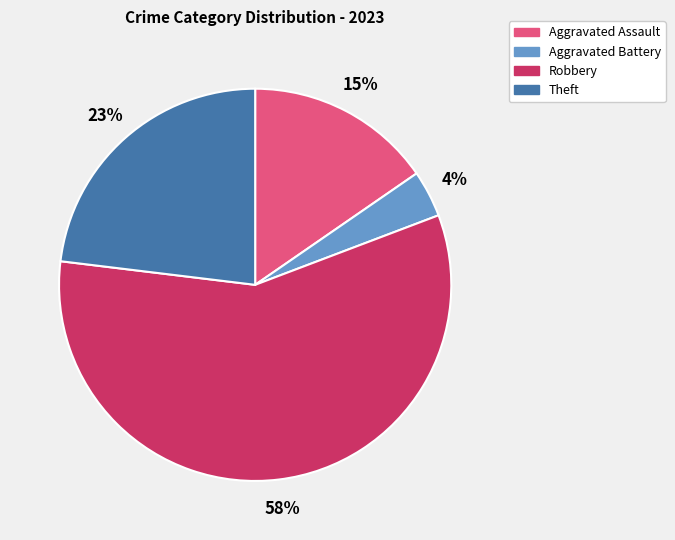

Is there a majority slice in this chart?

Yes